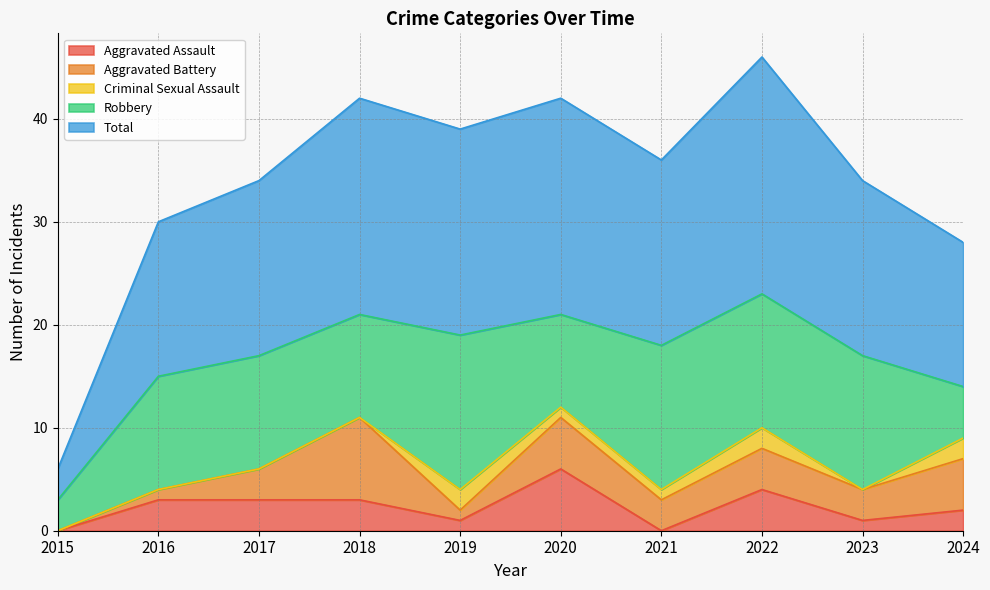

At which category does Criminal Sexual Assault reach its first local valley?

2023